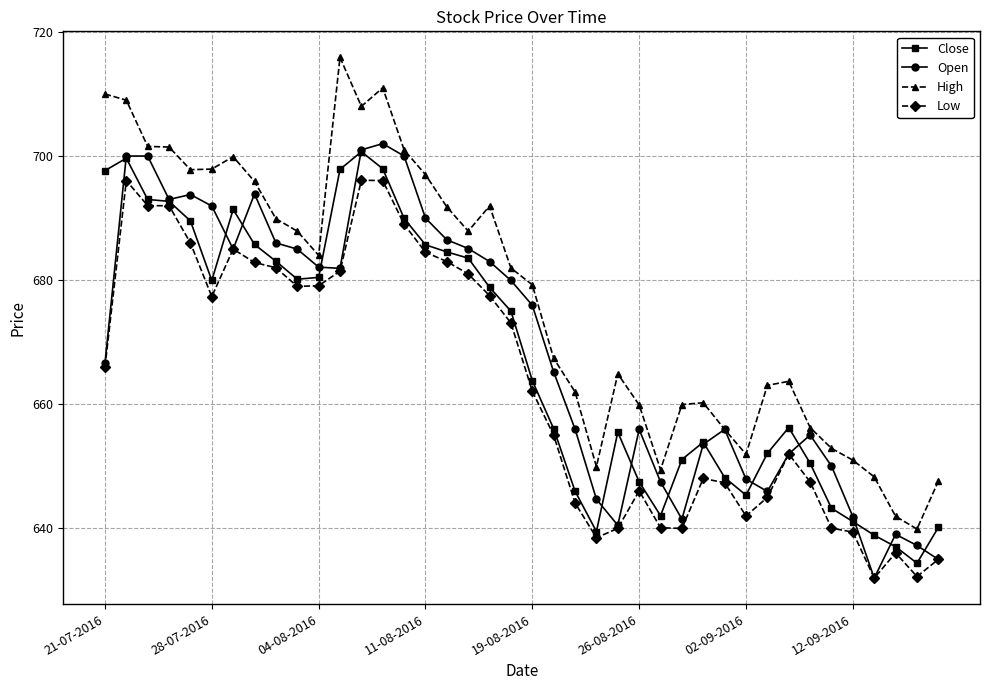

Which series has the widest spread of values?

High